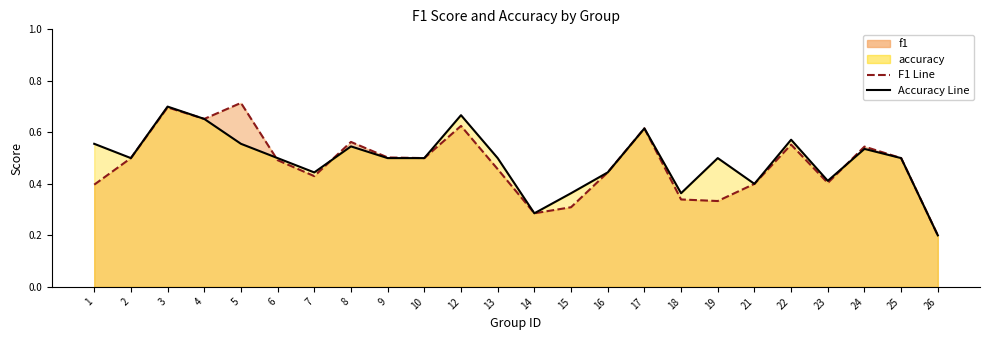

What is the total value across all series at 25?

1.0